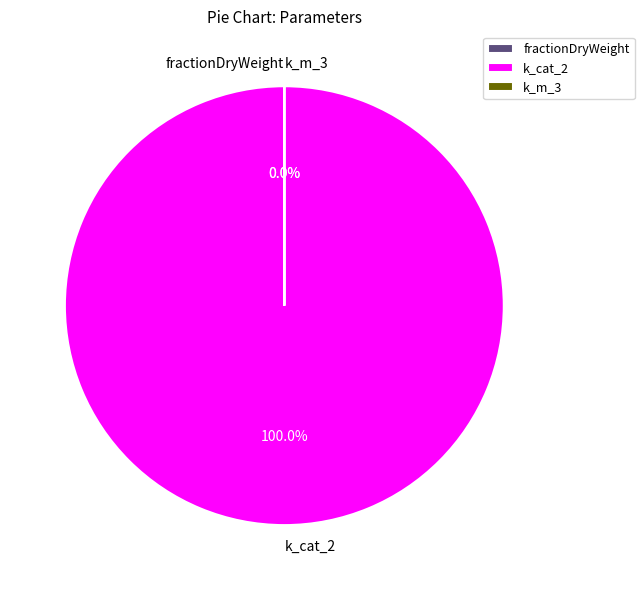

To the nearest percent, what is the average slice percentage?

33%